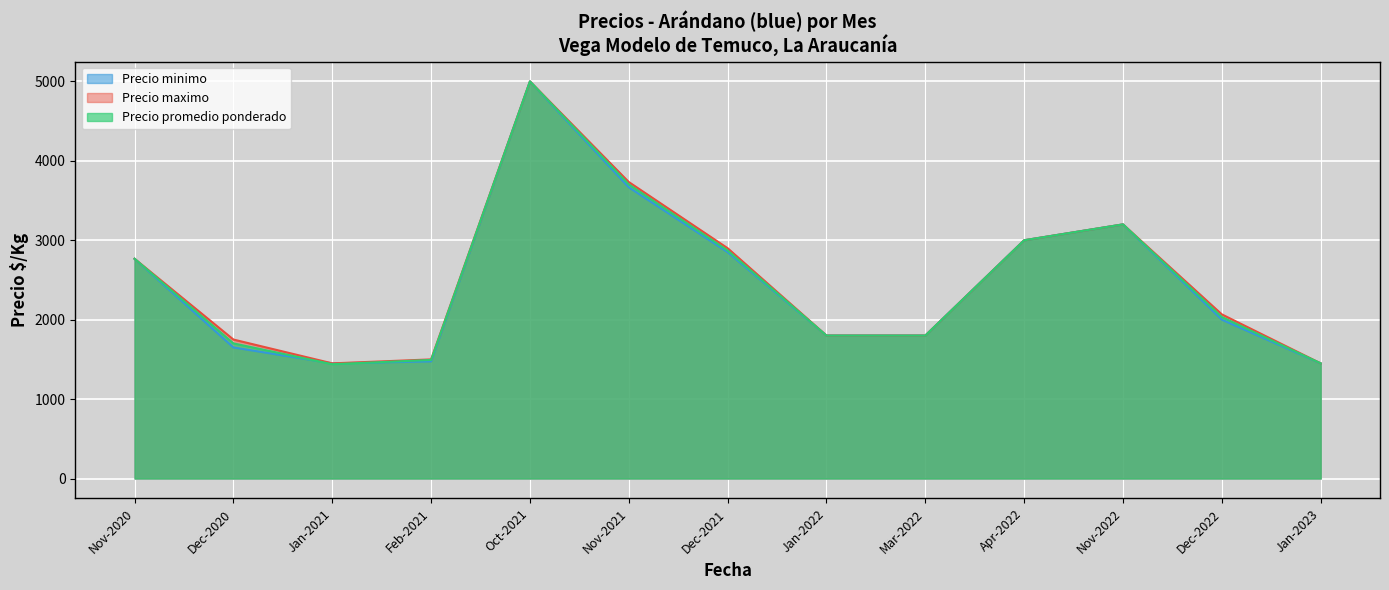

At which category is the sum across all series the highest?

Oct-2021